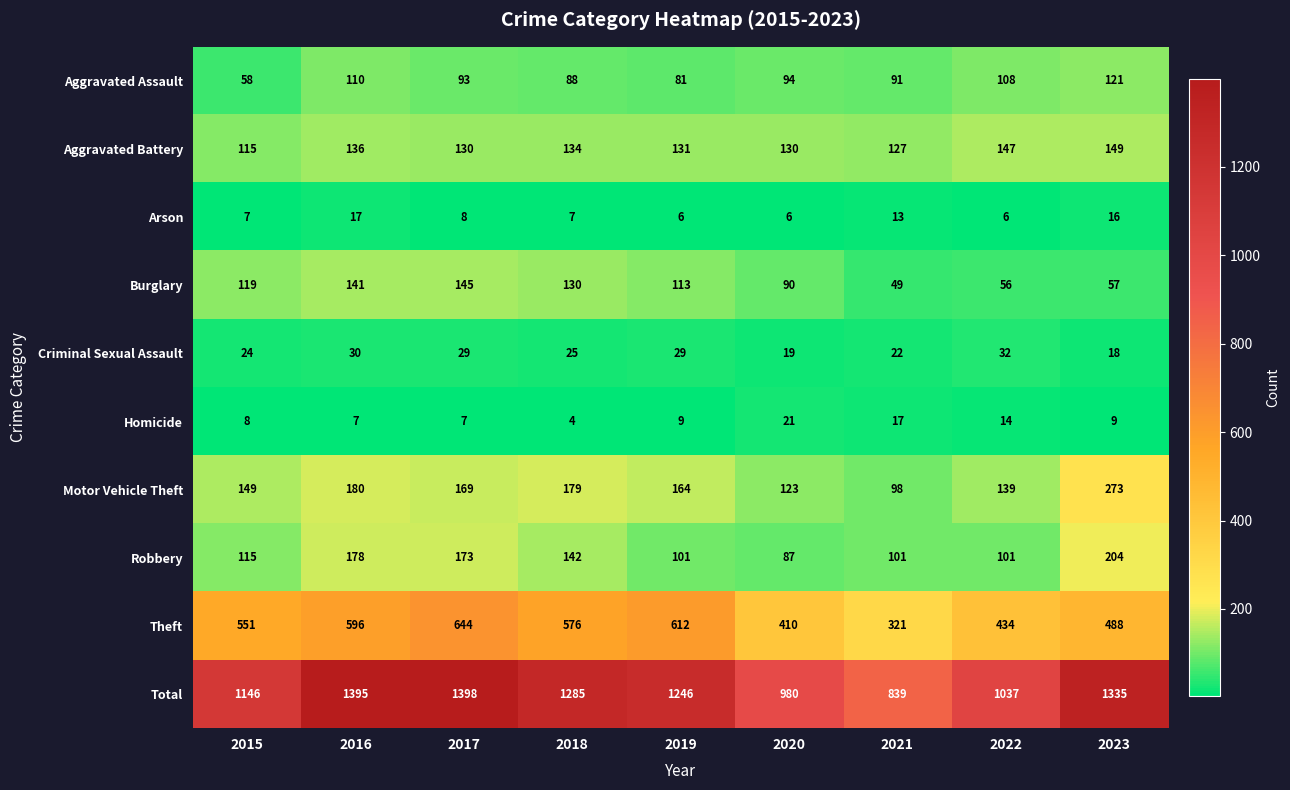

Which series has the widest spread of values?

Total